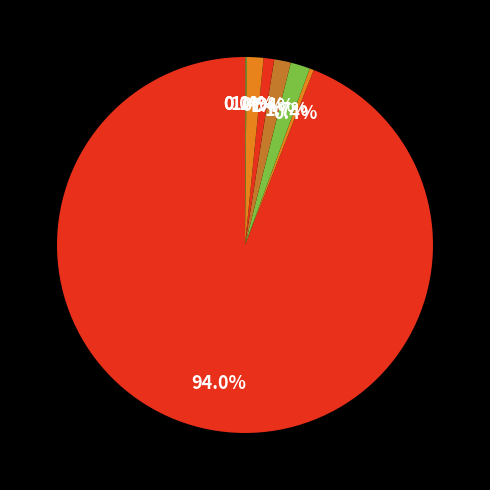

Count the number of slices in the pie.

8